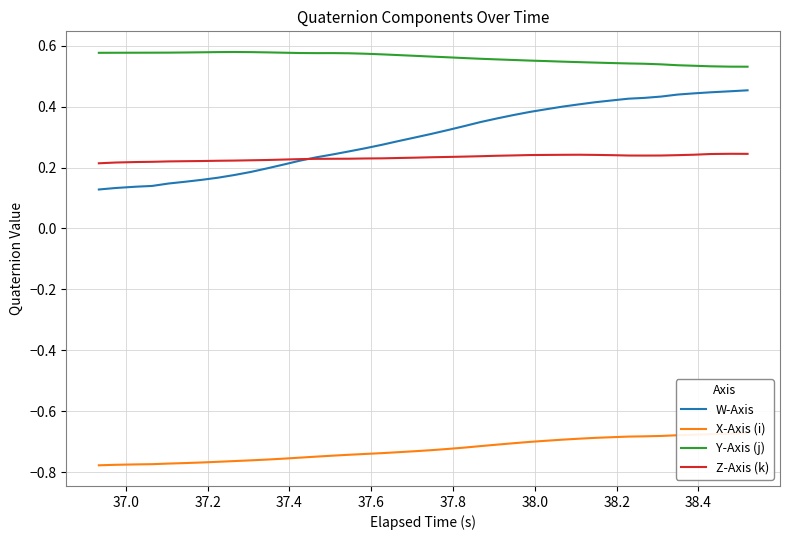

True or false: Y-Axis (j) and W-Axis intersect in this chart.

False